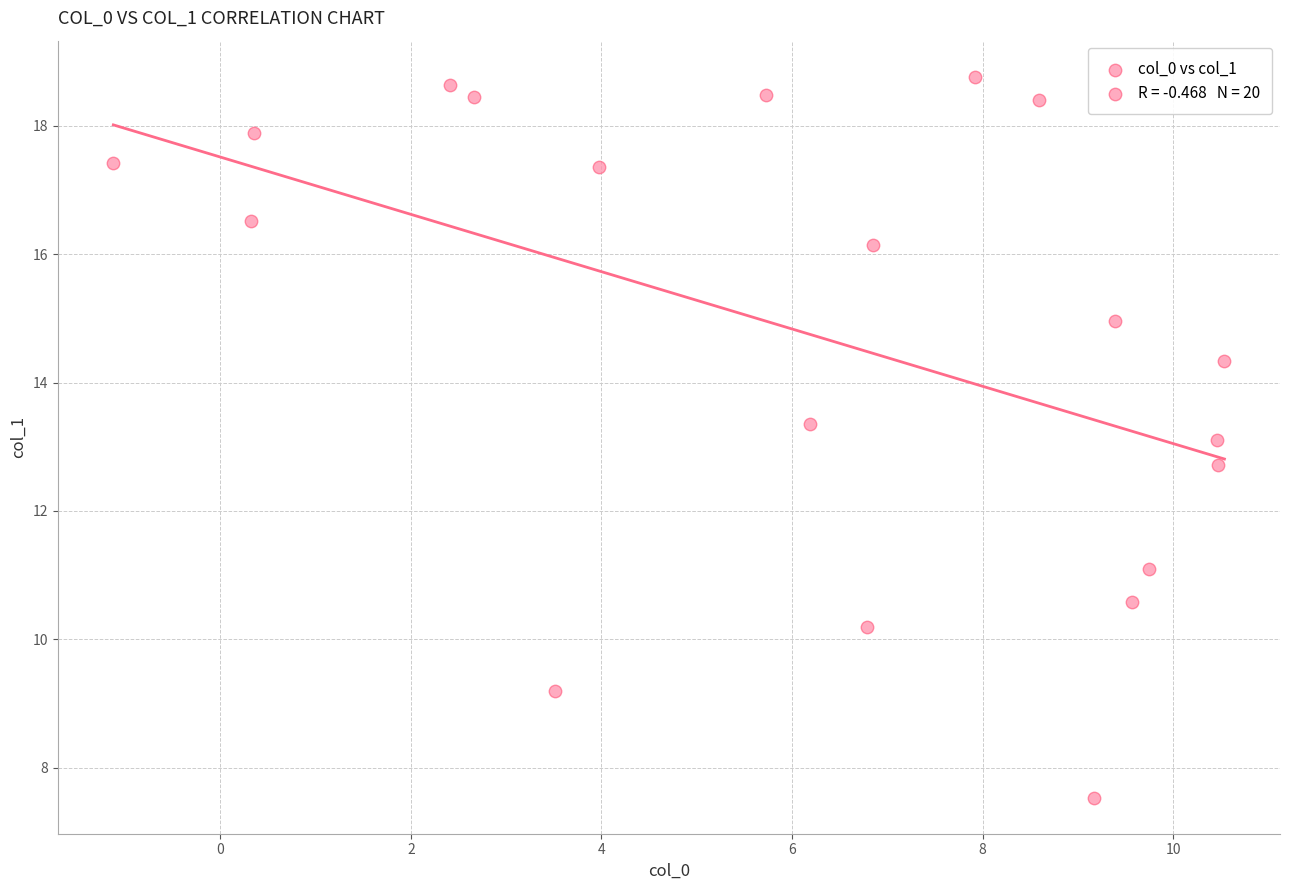

What is the range of X values (max minus min)?

11.7